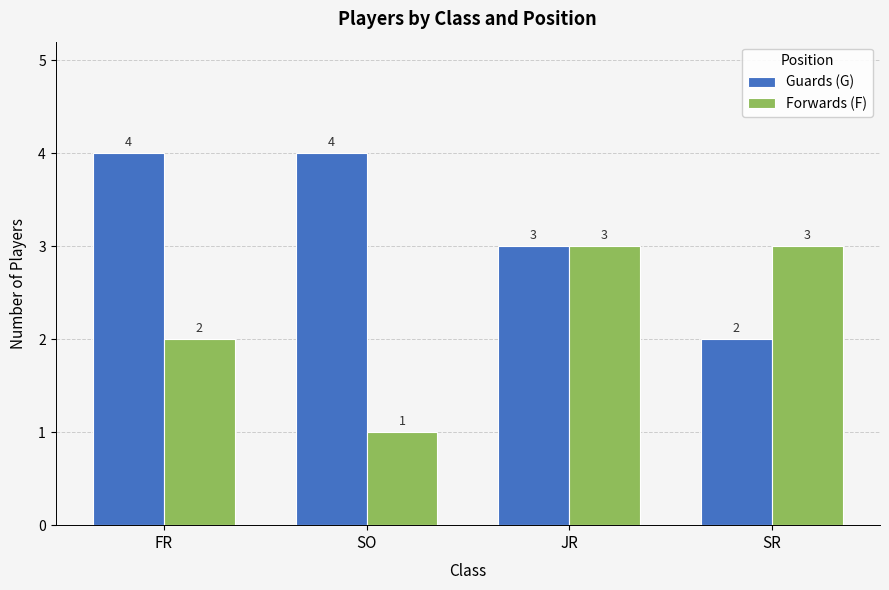

List the series in order of their overall mean, lowest first.

Forwards (F), Guards (G)